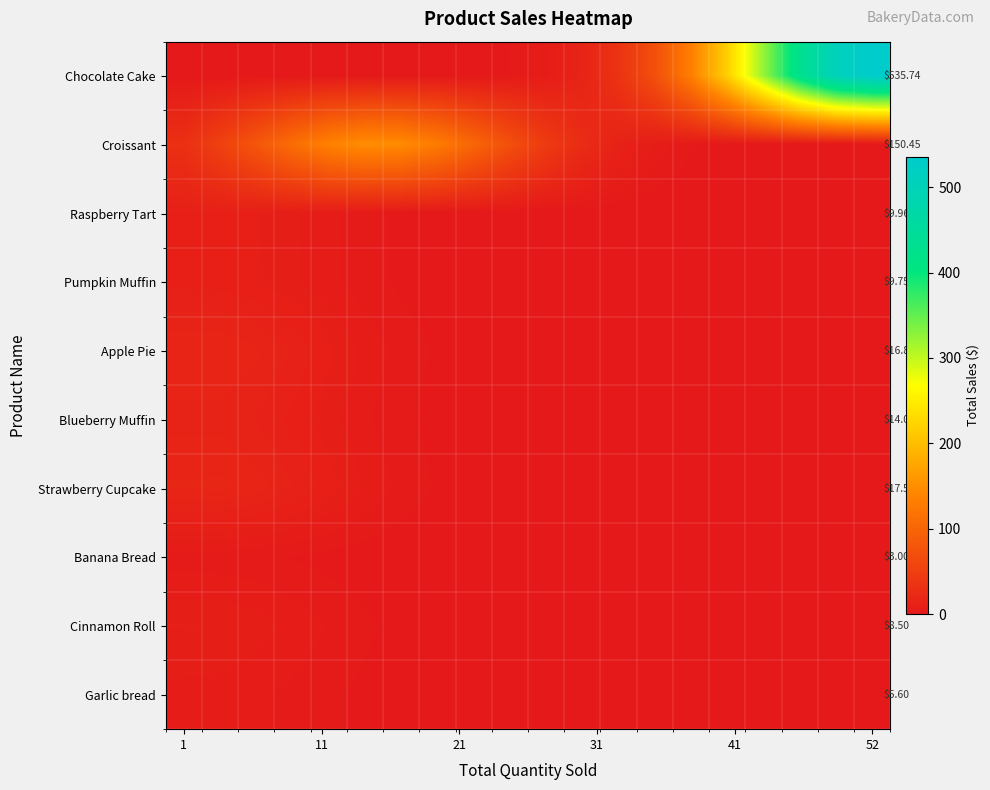

What is the difference between the highest and lowest values at 15?

220.2